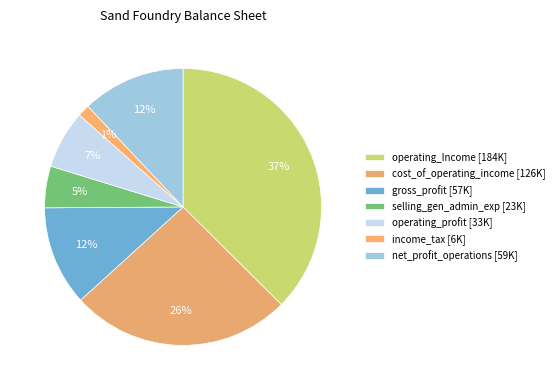

How many slices are in this pie chart?

7